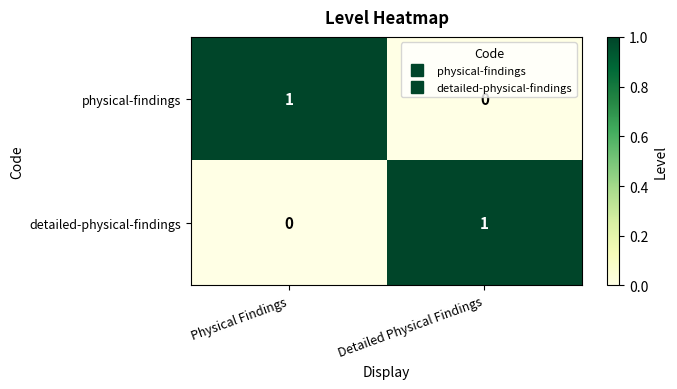

What is the total value across all series at Detailed Physical Findings?

1